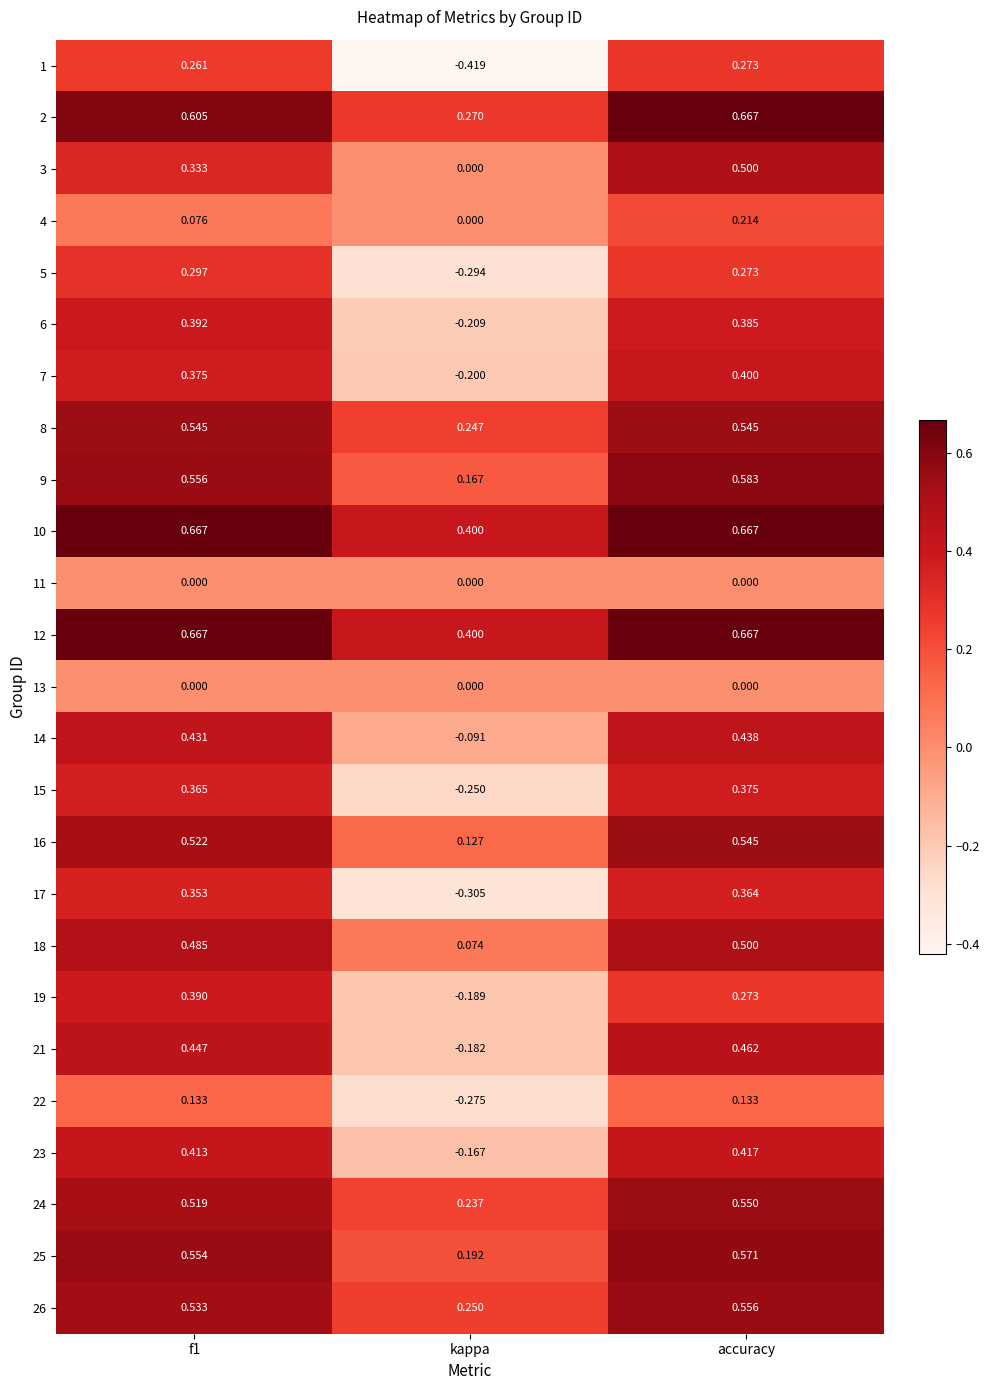

Is the value of 23 at accuracy greater than the value of 22 at f1?

Yes